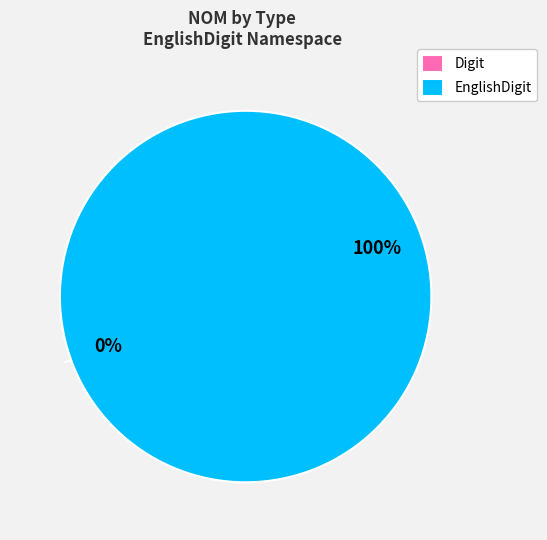

Which slice represents more than half of the pie?

EnglishDigit